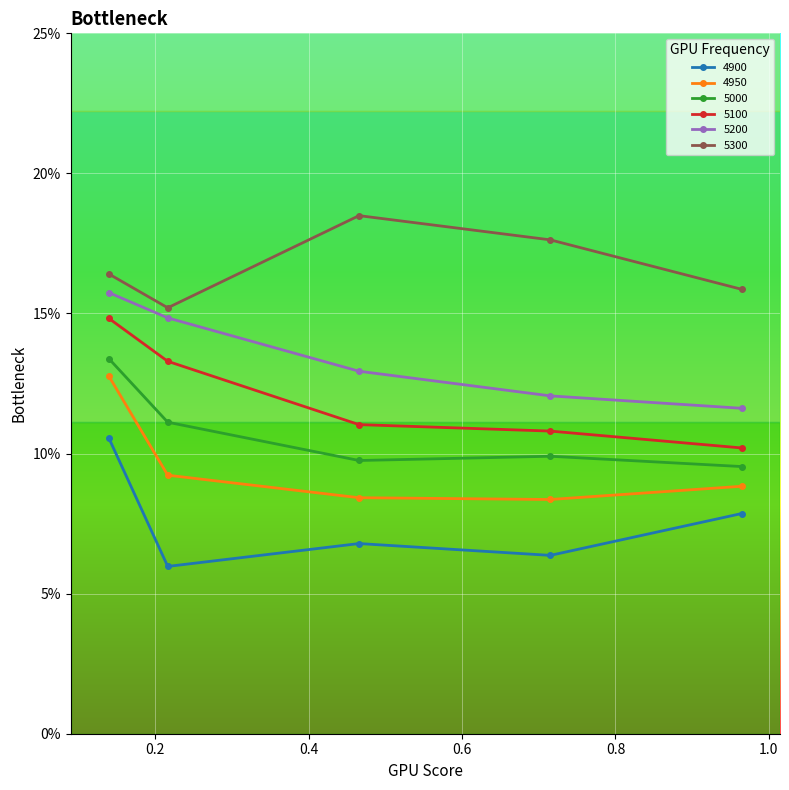

True or false: 5300 and 4950 intersect in this chart.

False